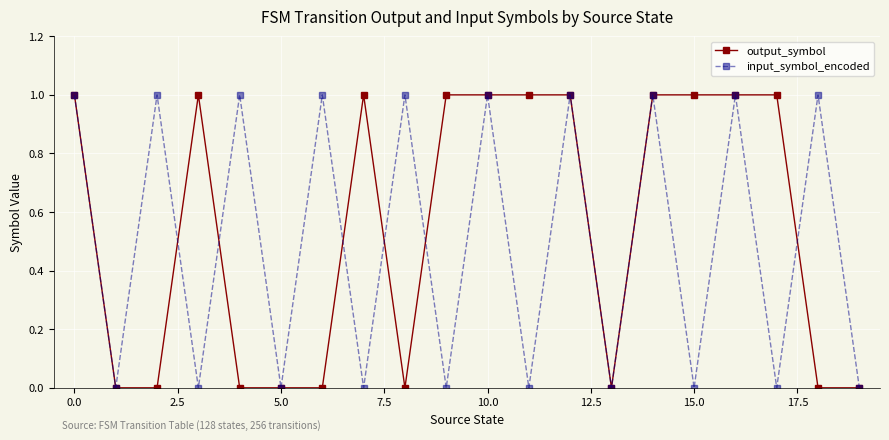

Count the number of categories in the chart.

20